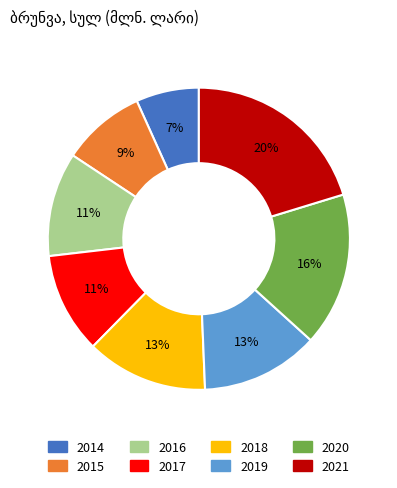

Which has a higher value, 2015 or 2019?

2019